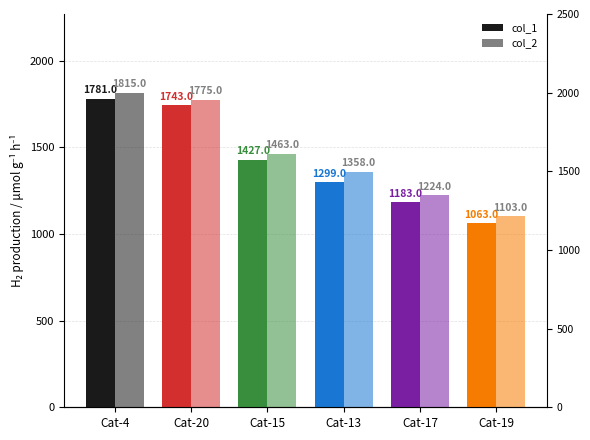

What is the minimum value shown in the chart?

1063